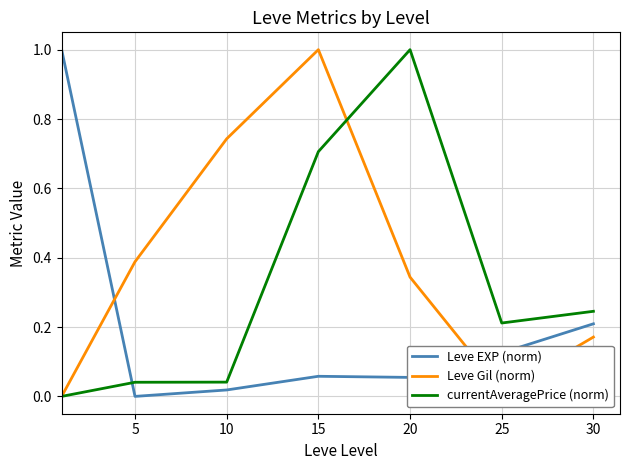

Which series has the largest total across all categories?

Leve Gil (norm)